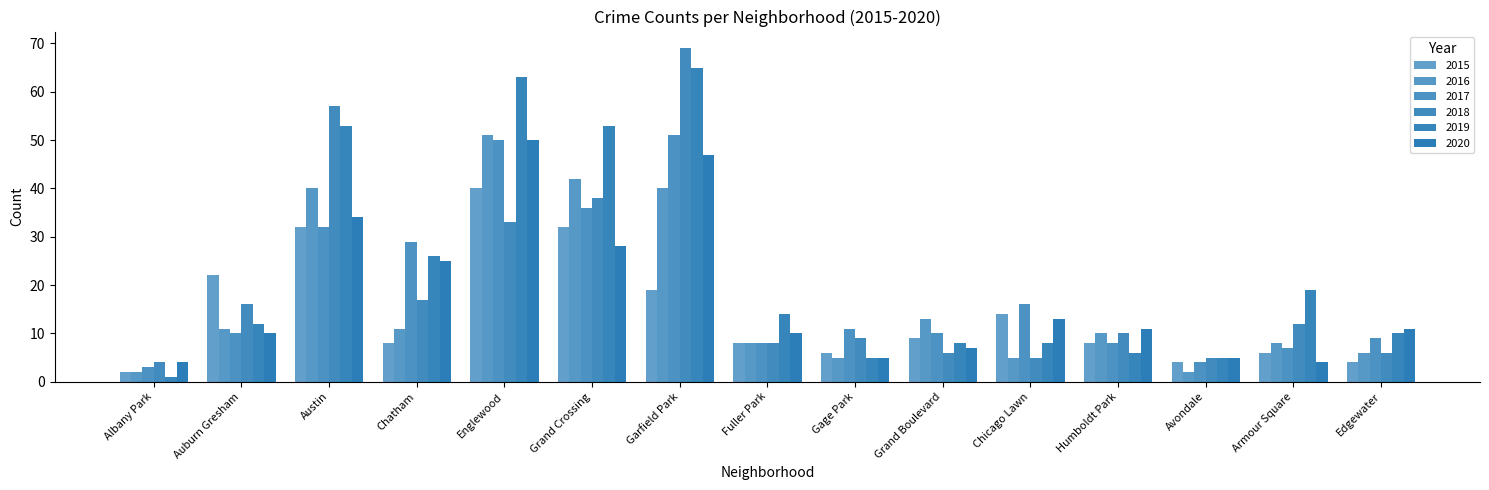

True or false: 2019 has a value of 14 at Fuller Park.

True